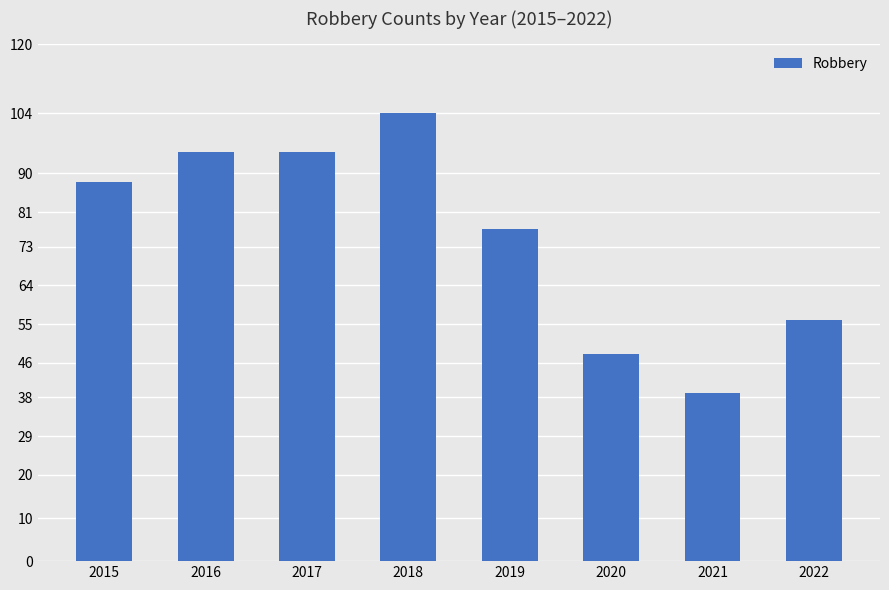

What is the sum of all values?

602